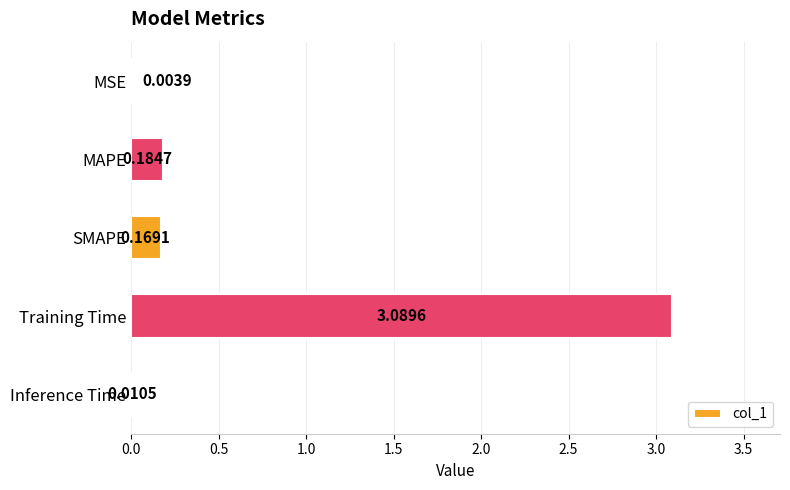

At which label is the value closest to 1?

MAPE